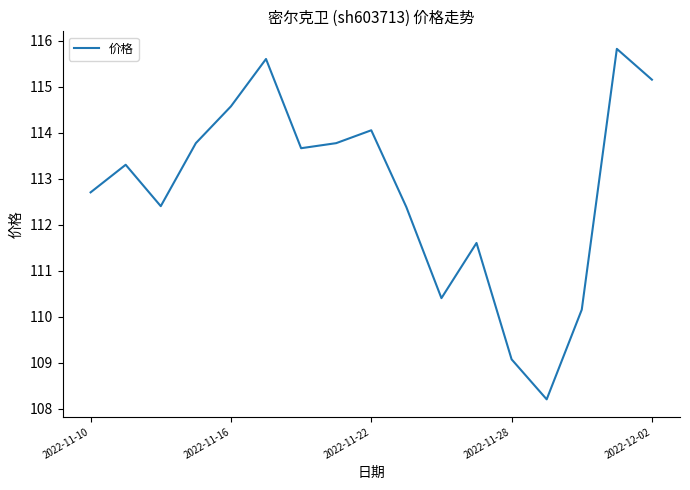

True or false: there are more than 1 points higher than both neighbors.

True